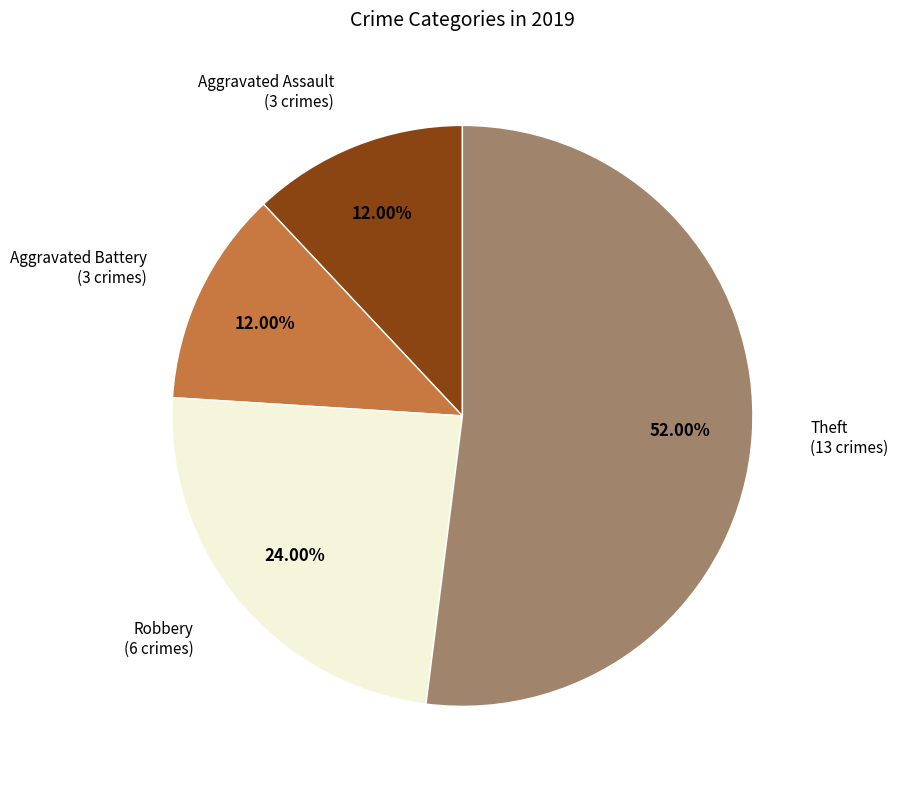

Is there any slice that represents more than half of the pie?

Yes